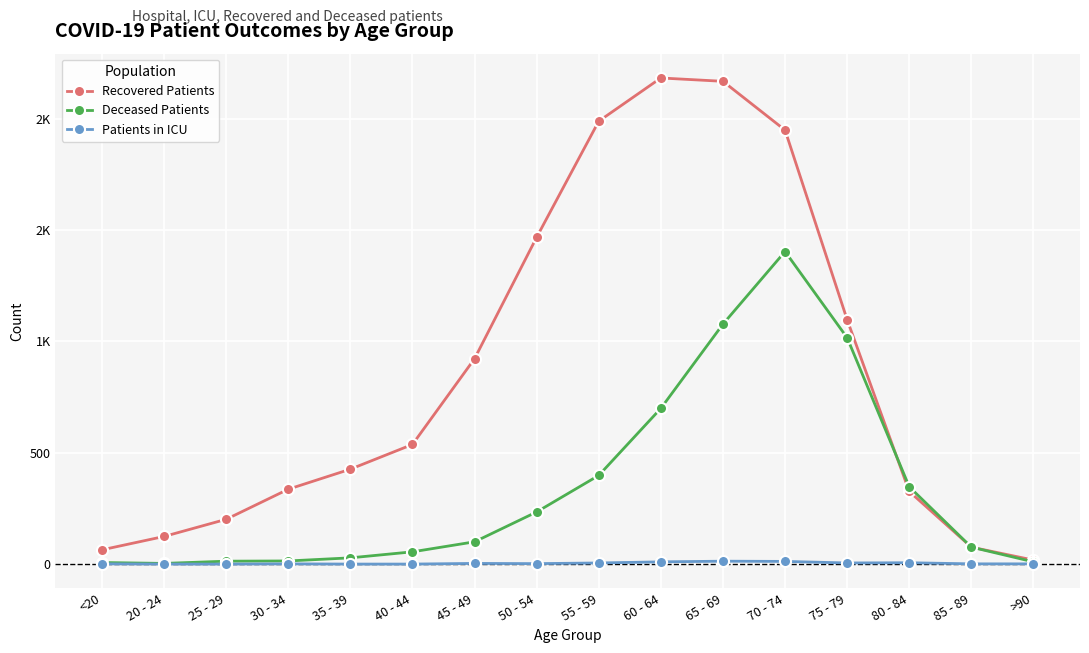

The Deceased Patients series shows 7 at 30 - 34. True or false?

False